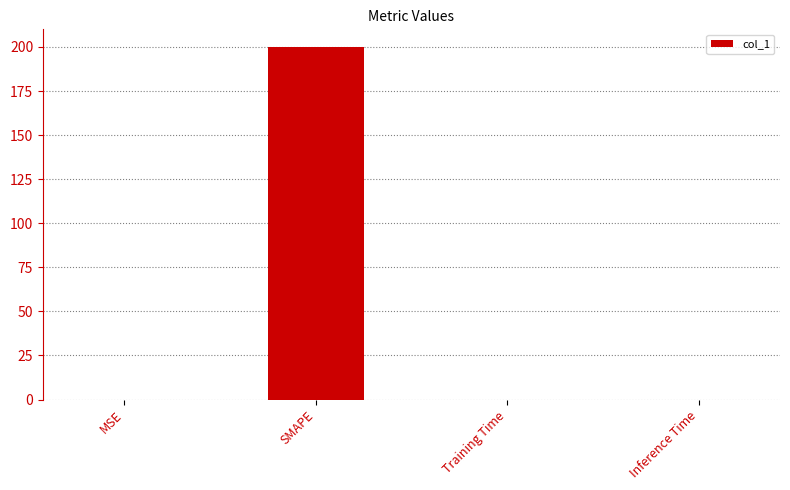

The chart shows a value of 0.0 at MSE. True or false?

True